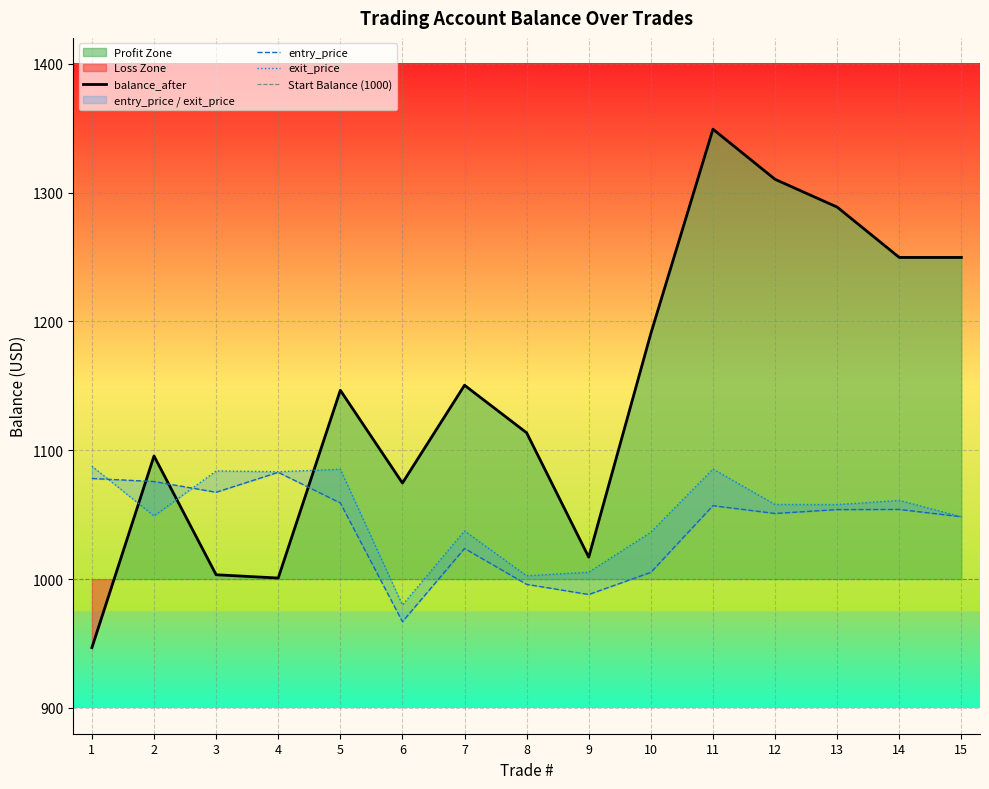

Reading left to right, extract all data points from this chart.

balance_after: 946.8	1095.5	1003.4	1000.8	1146.5	1074.5	1150.4	1113.5	1017.0	1190.6	1349.2	1310.2	1288.7	1249.6	1249.6
entry_price: 1078.1	1075.7	1067.4	1082.9	1059.1	966.9	1023.8	995.9	988.0	1005.2	1057.0	1050.9	1053.9	1054.1	1048.4
exit_price: 1087.6	1049.0	1083.9	1083.3	1085.3	979.9	1037.4	1002.5	1005.4	1036.4	1085.4	1057.9	1057.8	1061.1	1048.4